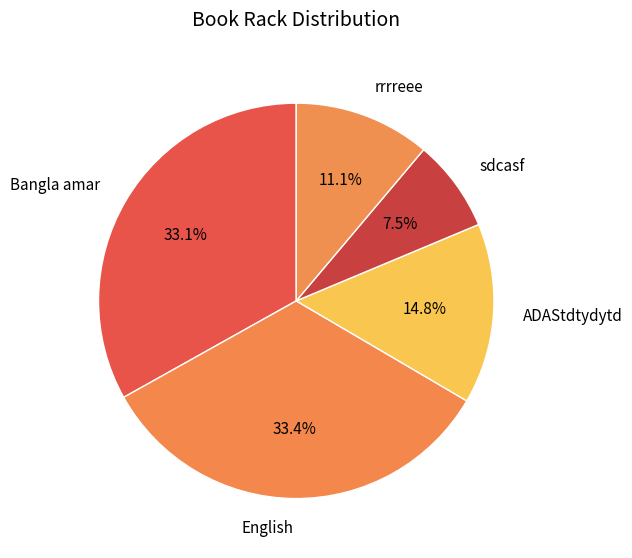

Is there any slice that represents more than half of the pie?

No